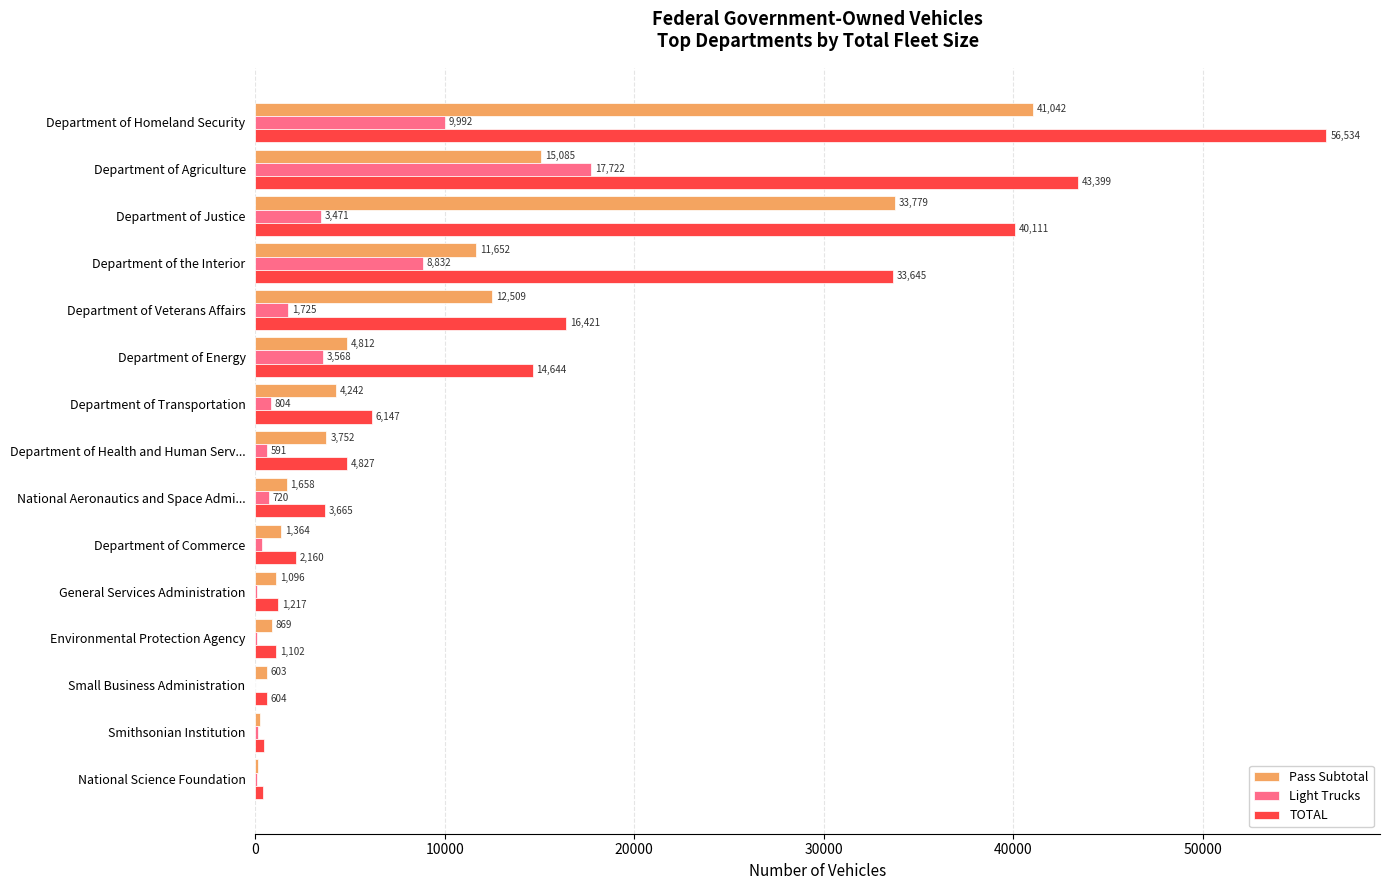

At which category does the chart reach its peak across all series?

Department of Homeland Security